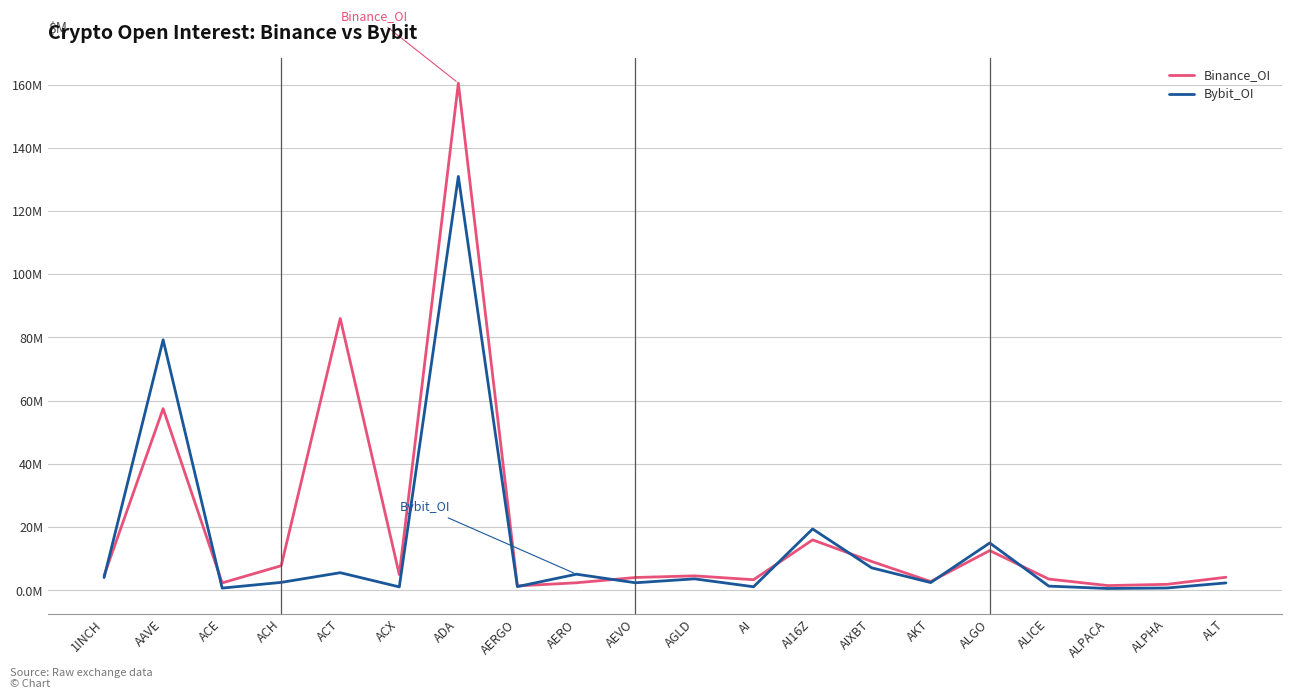

Which category has the highest value across all series?

ADA